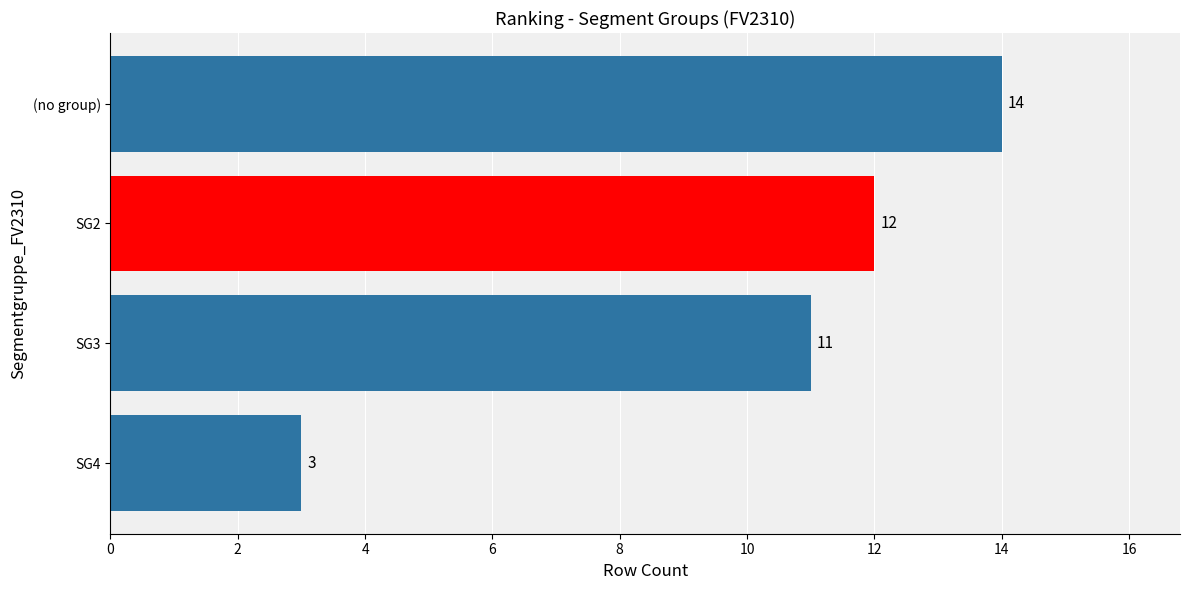

How many distinct data groups are displayed?

1